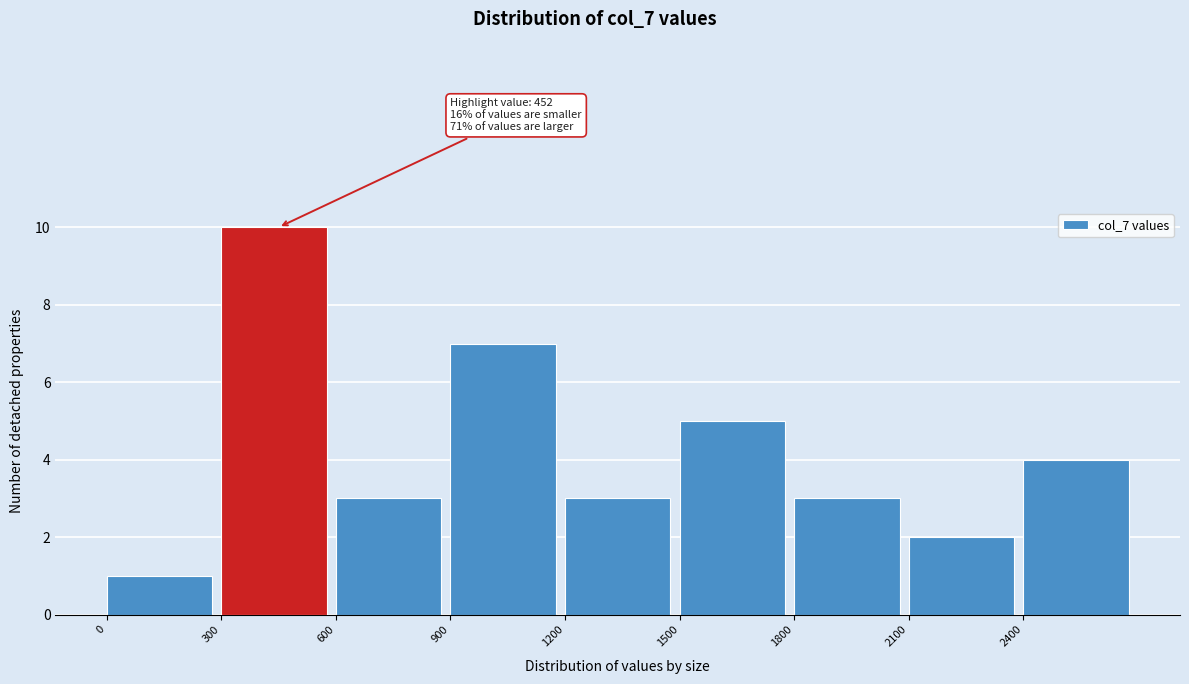

Which range on the x-axis has the tallest bar?

300 to 600